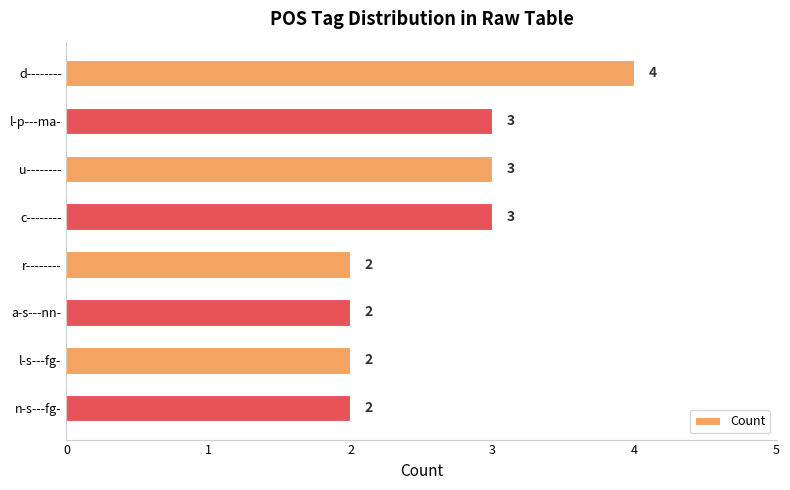

Approximately how many times larger is the value at r-------- compared to d--------?

0.5